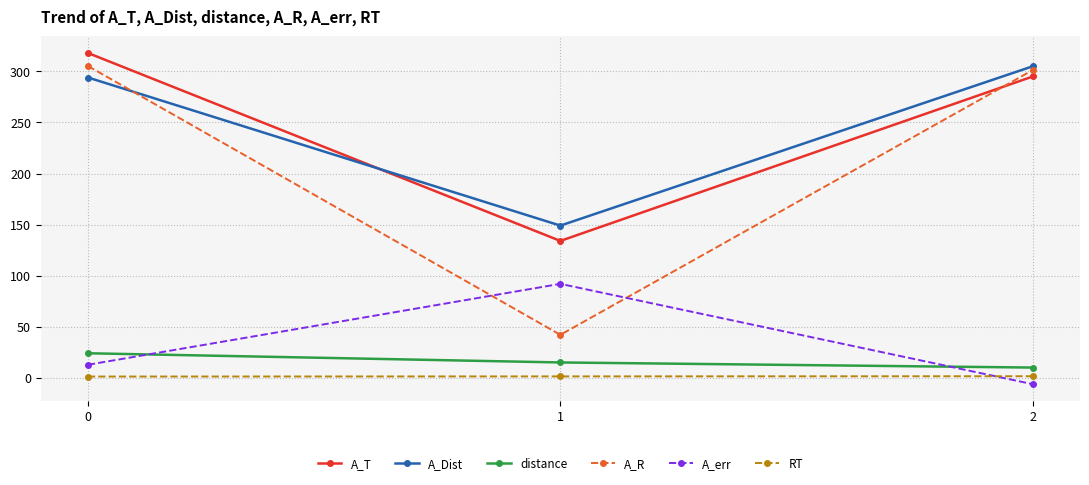

Which series changed the most between 0 and 1?

A_R